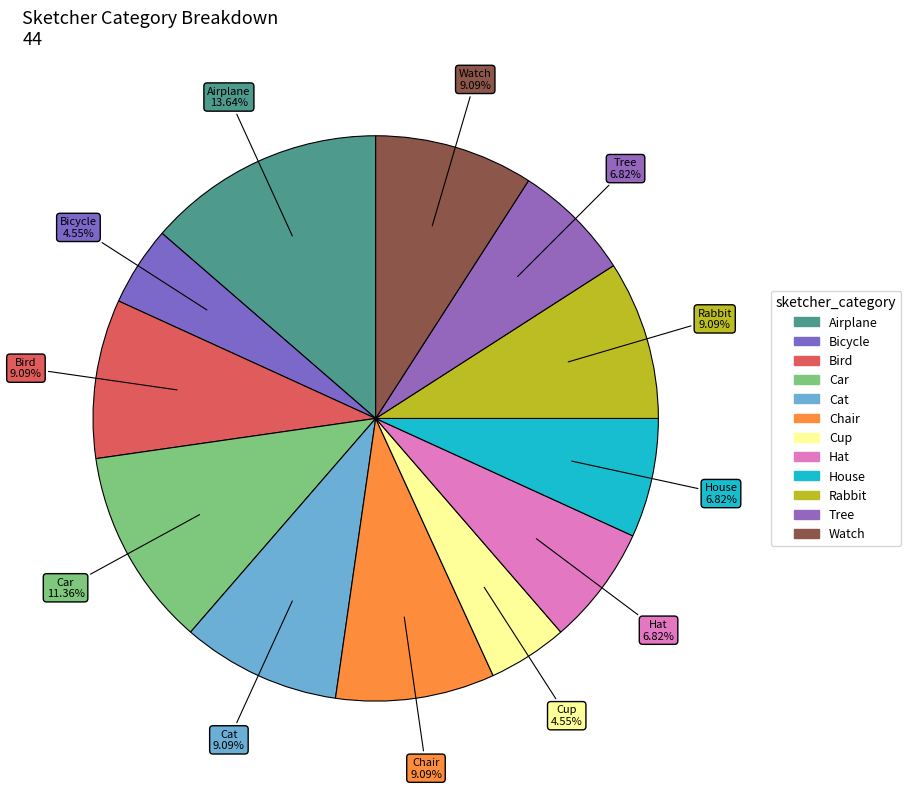

Which slice is the smallest?

Bicycle